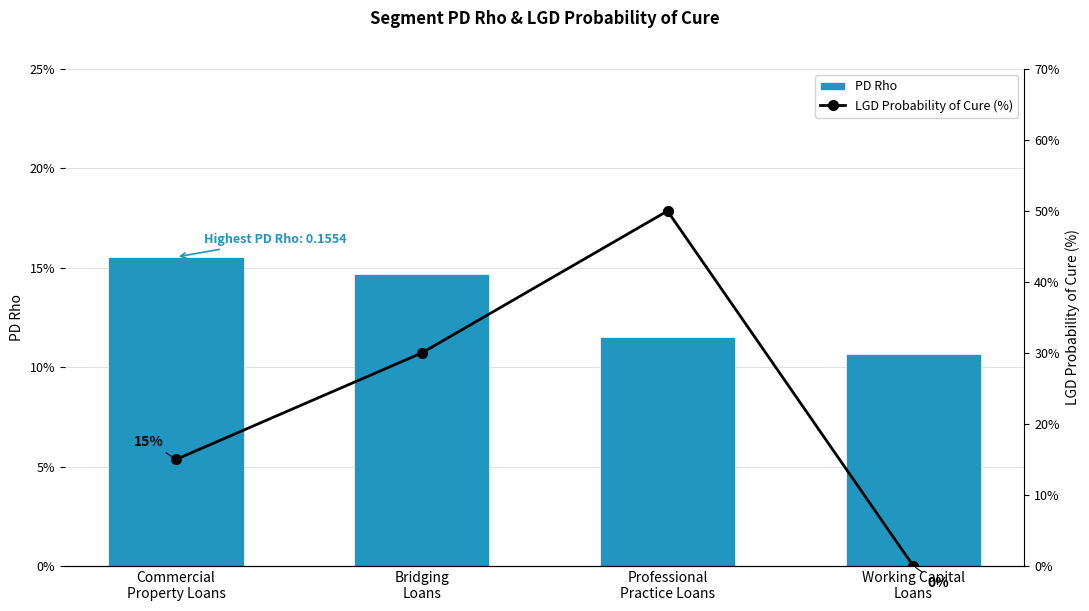

Rank the series by their average value, from lowest to highest.

PD Rho, LGD Probability of Cure (%)